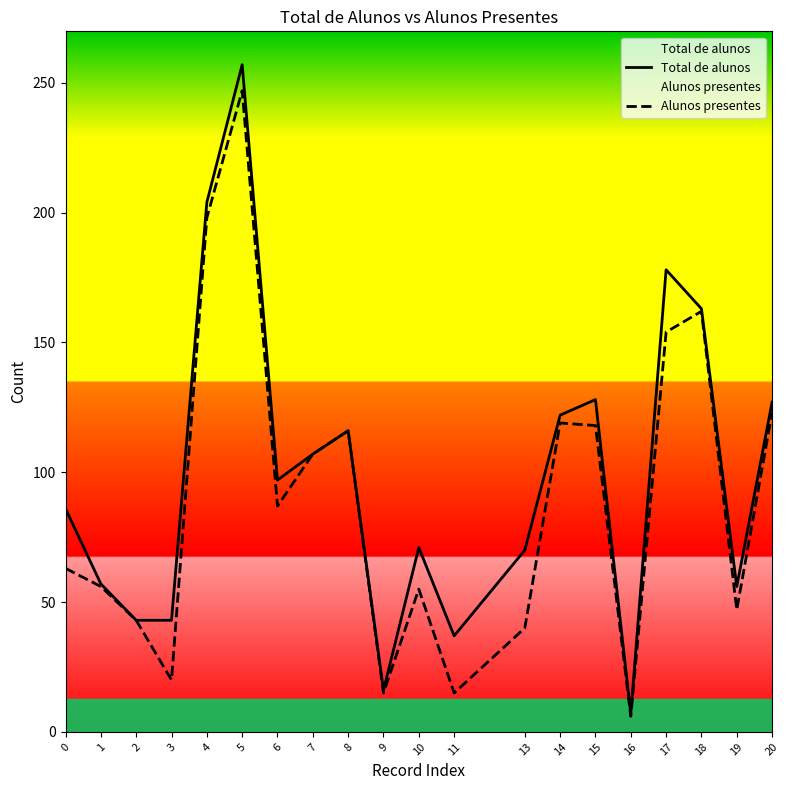

What is the sum of the Alunos presentes values at 15 and 5?

365